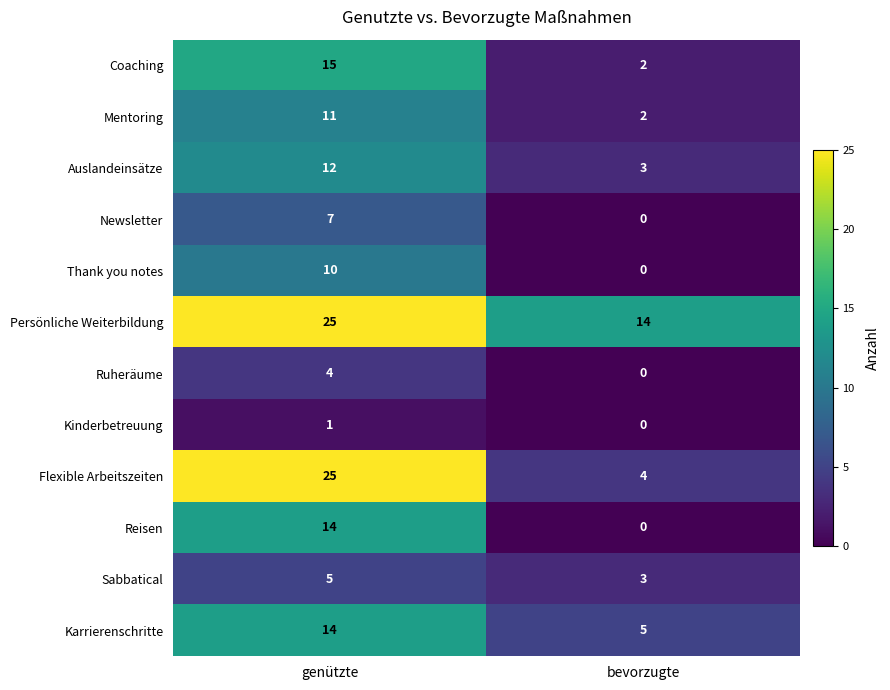

Count the number of categories in the chart.

2